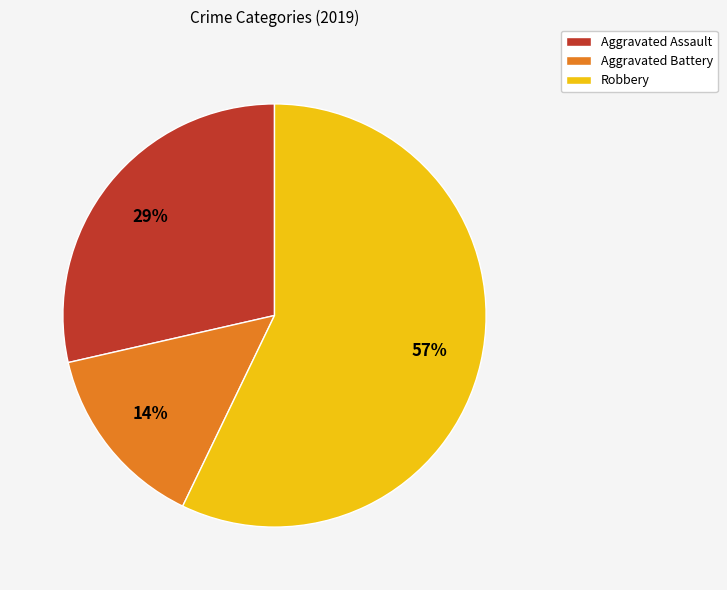

Which has a higher value, Aggravated Assault or Aggravated Battery?

Aggravated Assault